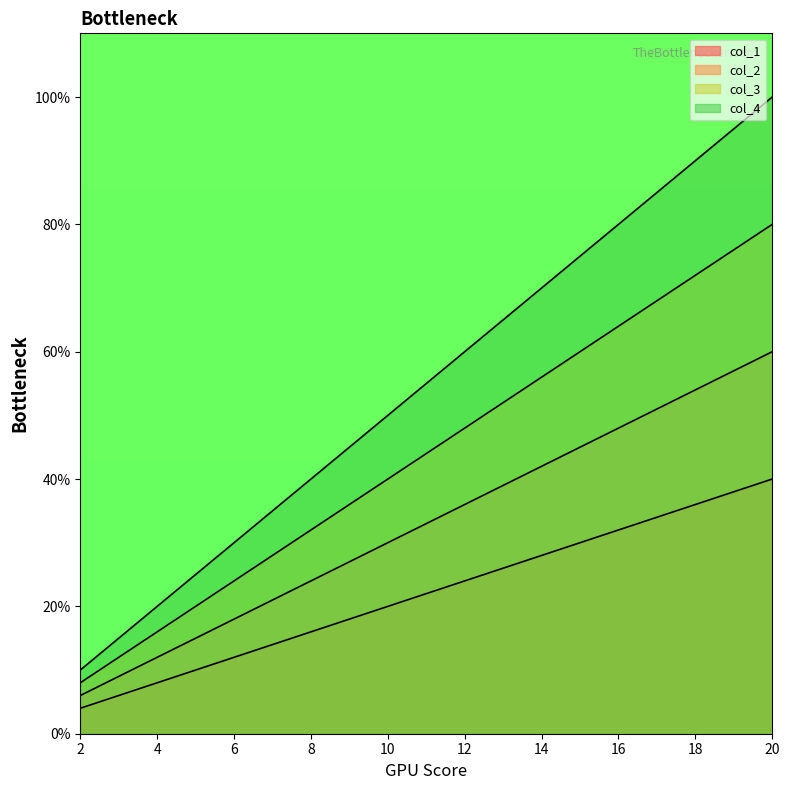

True or false: col_3 and col_2 cross at least once.

False